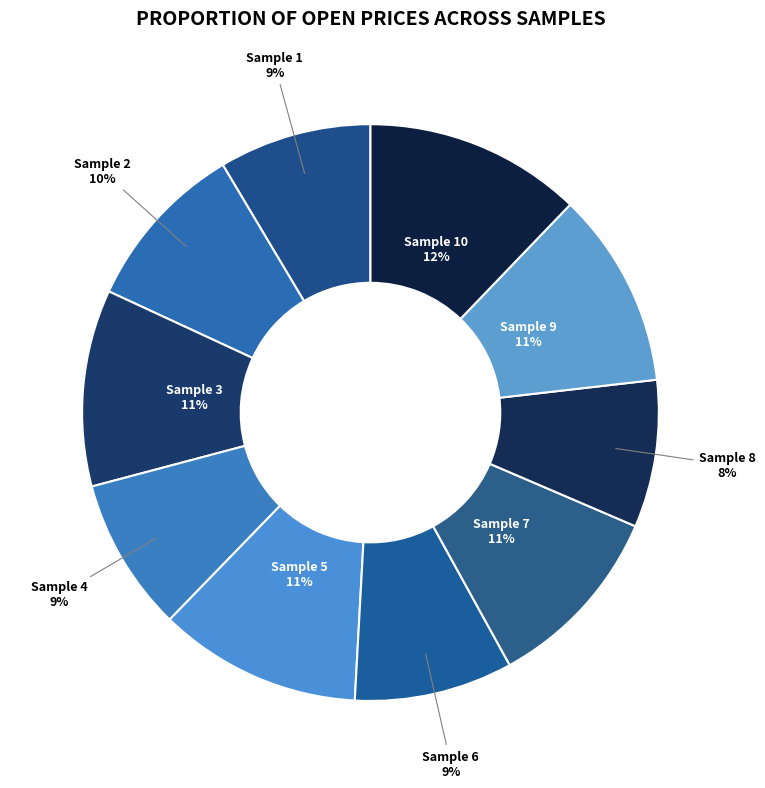

To the nearest percent, what portion does Sample 4 represent?

9%